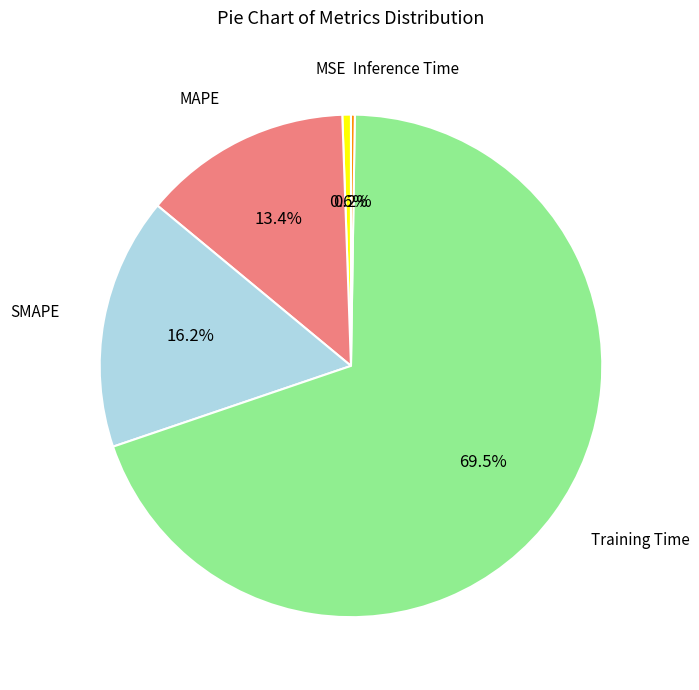

What portion of the pie excludes MSE?

99.4%